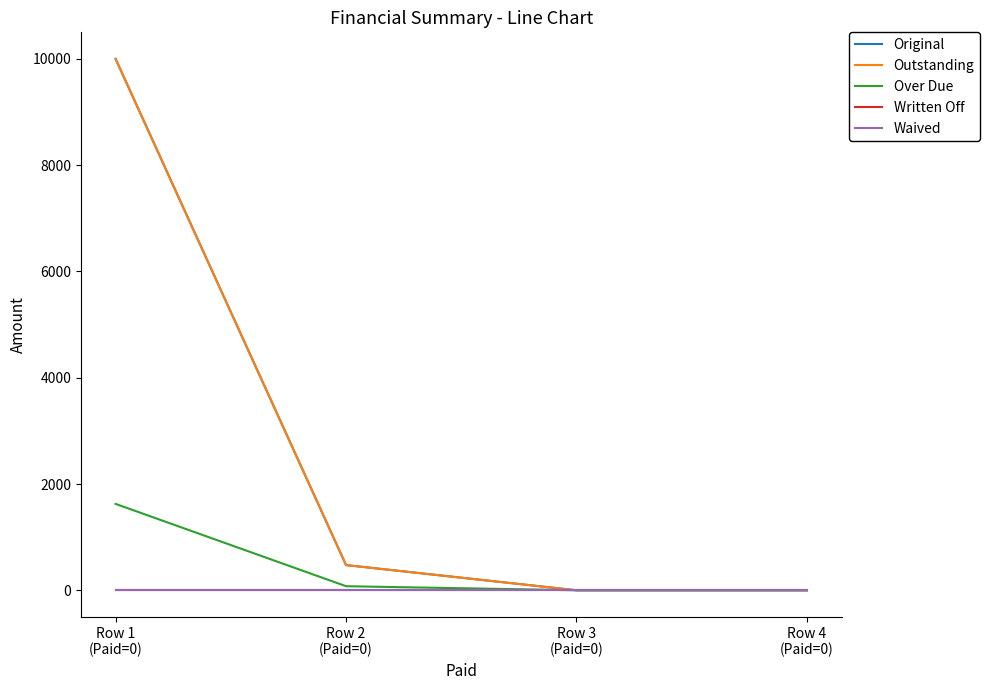

List the series in order of their peak value, lowest first.

Written Off, Waived, Over Due, Original, Outstanding